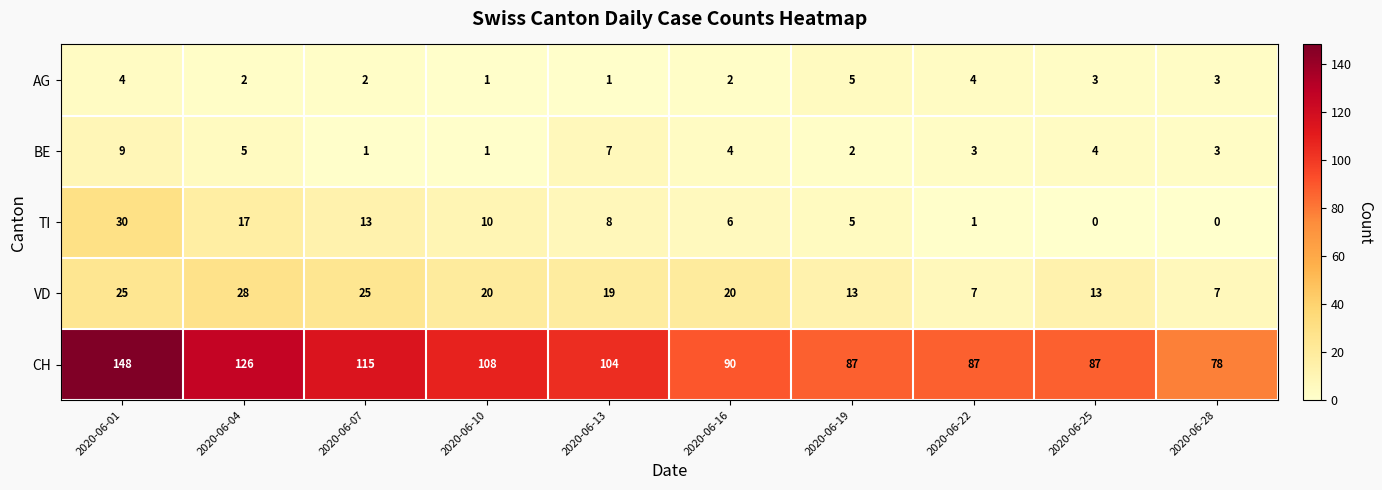

The value of TI at 2020-06-07 is 20. True or false?

False